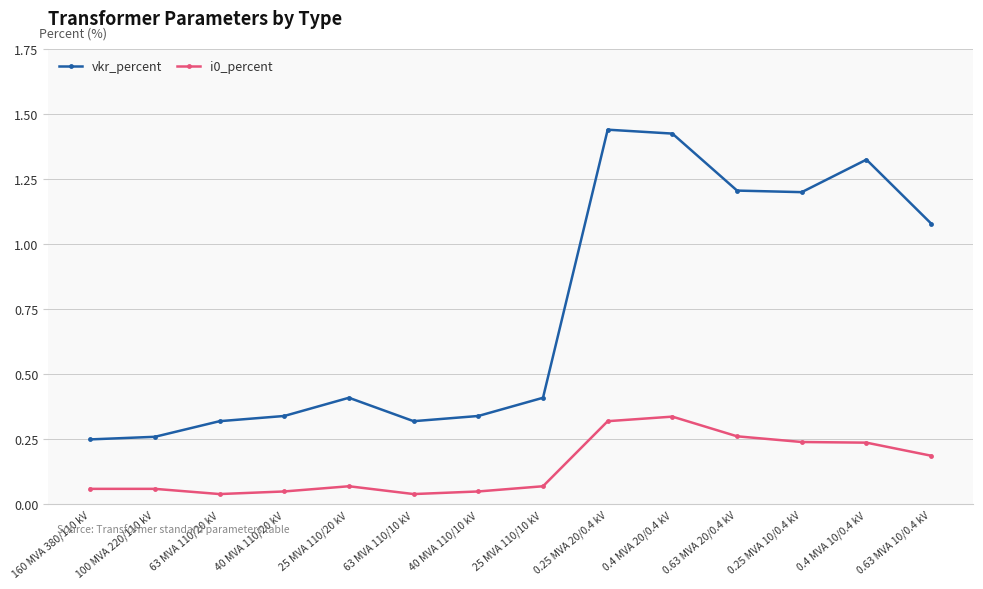

How many i0_percent values are between 0 and 1?

14